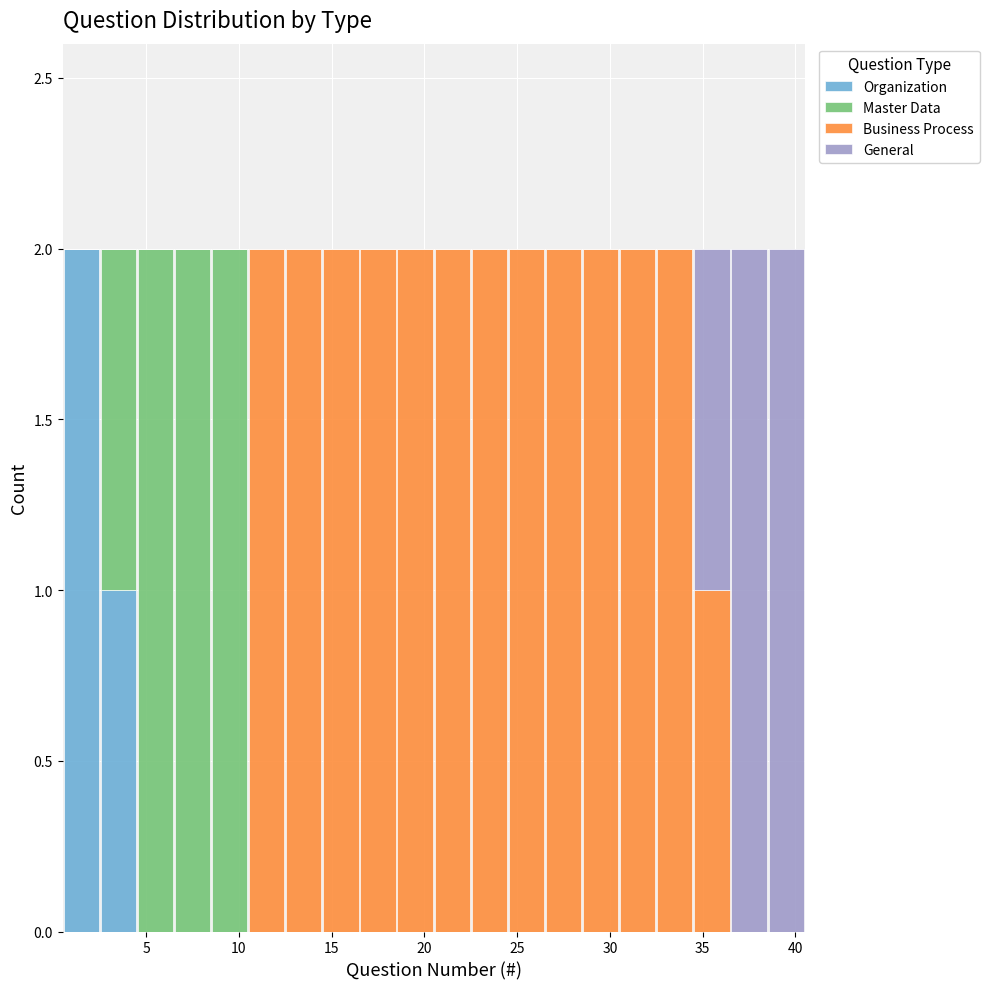

Reading left to right, transcribe this chart: for each stacked bar, give the range it covers on the x-axis and its total height. The values are not printed on the chart, so give them approximately, as read against the axis.

0.5 to 2.5: 2
2.5 to 4.5: 2
4.5 to 6.5: 2
6.5 to 8.5: 2
8.5 to 10.5: 2
10.5 to 12.5: 2
12.5 to 14.5: 2
14.5 to 16.5: 2
16.5 to 18.5: 2
18.5 to 20.5: 2
20.5 to 22.5: 2
22.5 to 24.5: 2
24.5 to 26.5: 2
26.5 to 28.5: 2
28.5 to 30.5: 2
30.5 to 32.5: 2
32.5 to 34.5: 2
34.5 to 36.5: 2
36.5 to 38.5: 2
38.5 to 40.5: 2